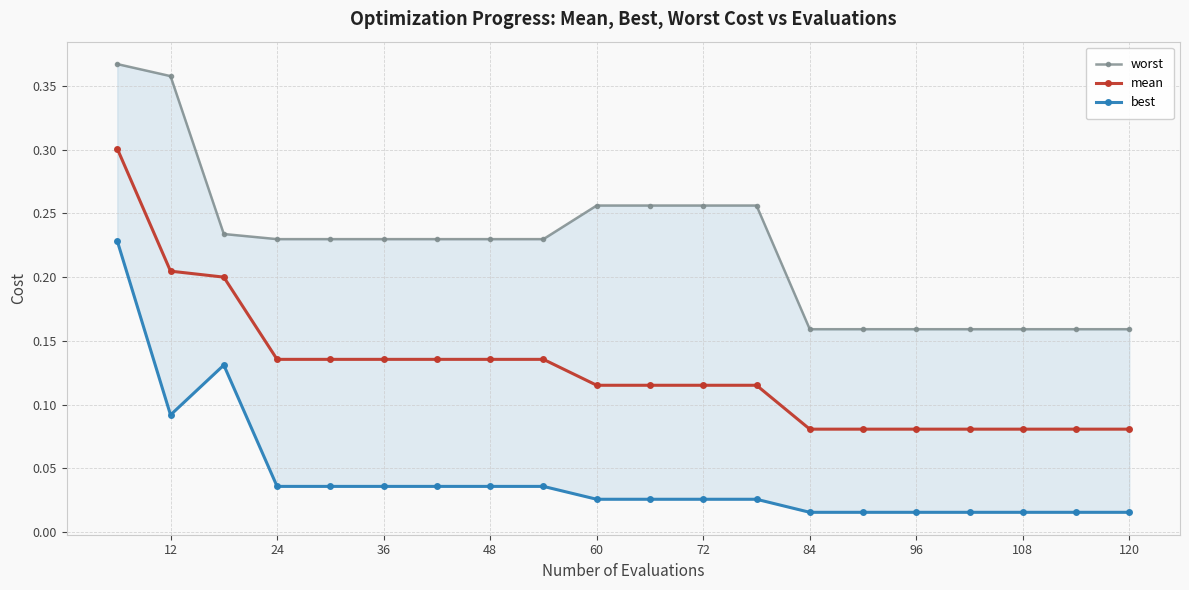

Is it true that mean equals 0.2 at 24?

False